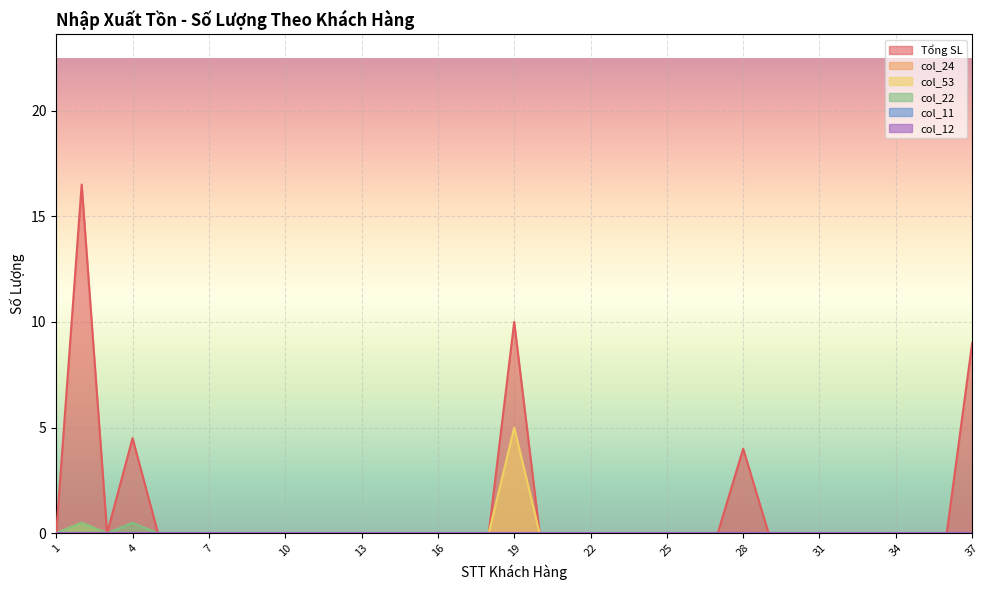

True or false: col_53 and Tổng SL intersect in this chart.

False